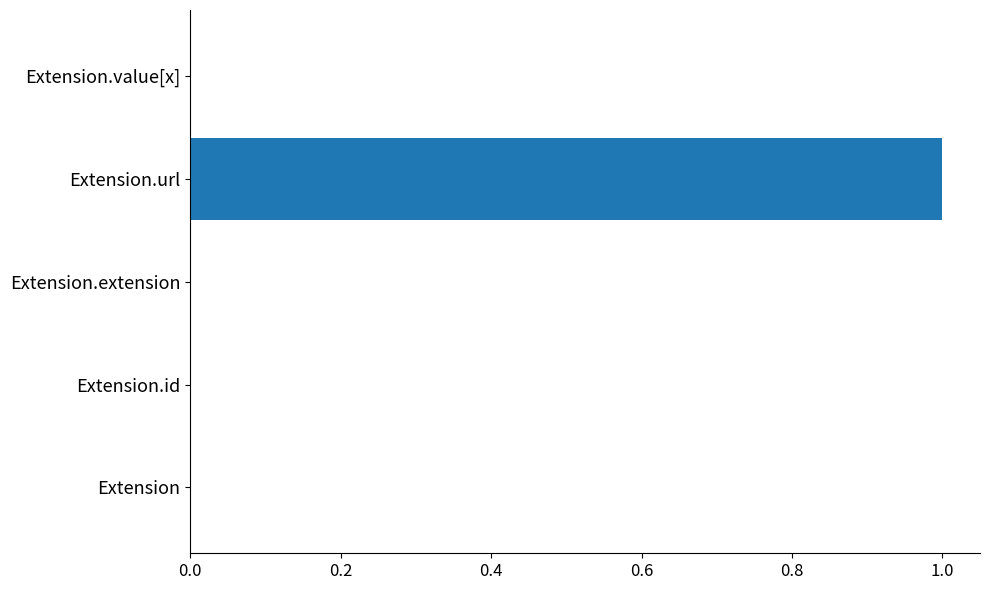

True or false: the data shows 1 at Extension.url.

True